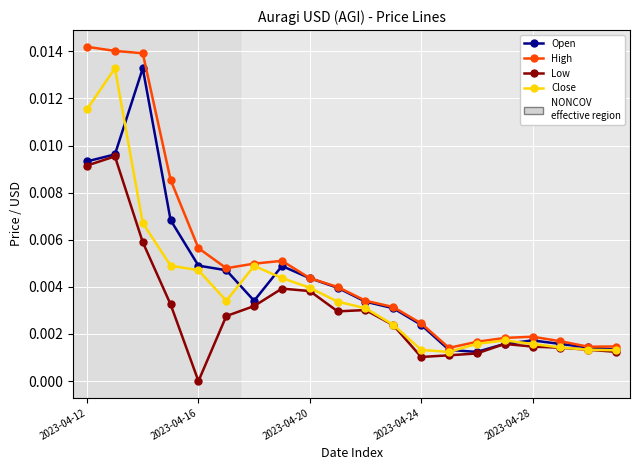

Which series has the widest spread of values?

High